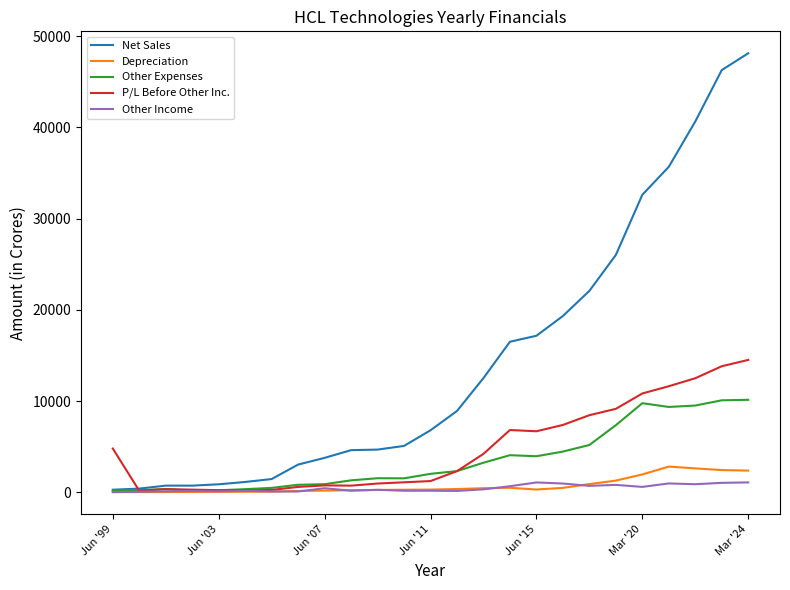

Which series has the largest range (max minus min)?

Net Sales